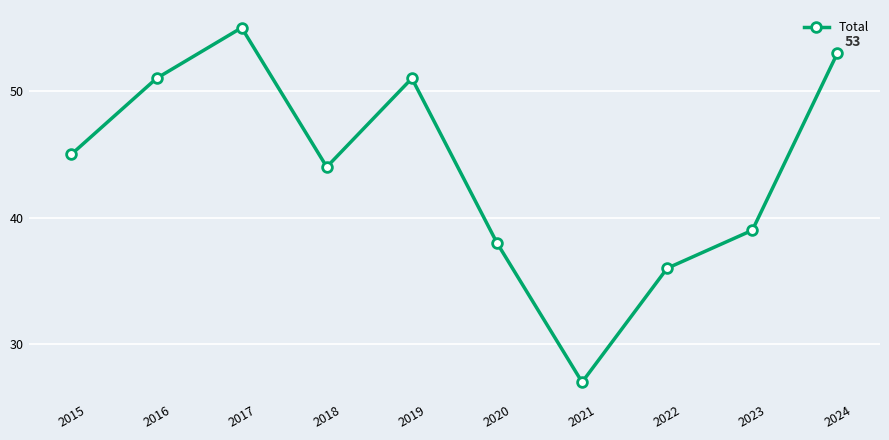

Which has a higher value, 2020 or 2015?

2015